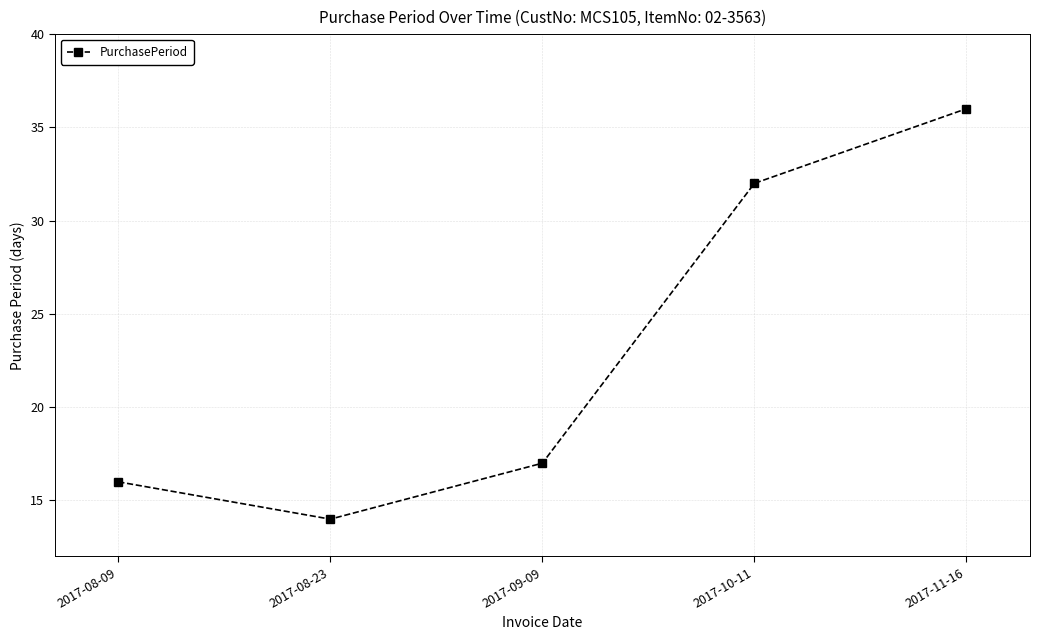

Reading left to right, list all the values displayed in this chart.

2017-08-09=16	2017-08-23=14	2017-09-09=17	2017-10-11=32	2017-11-16=36